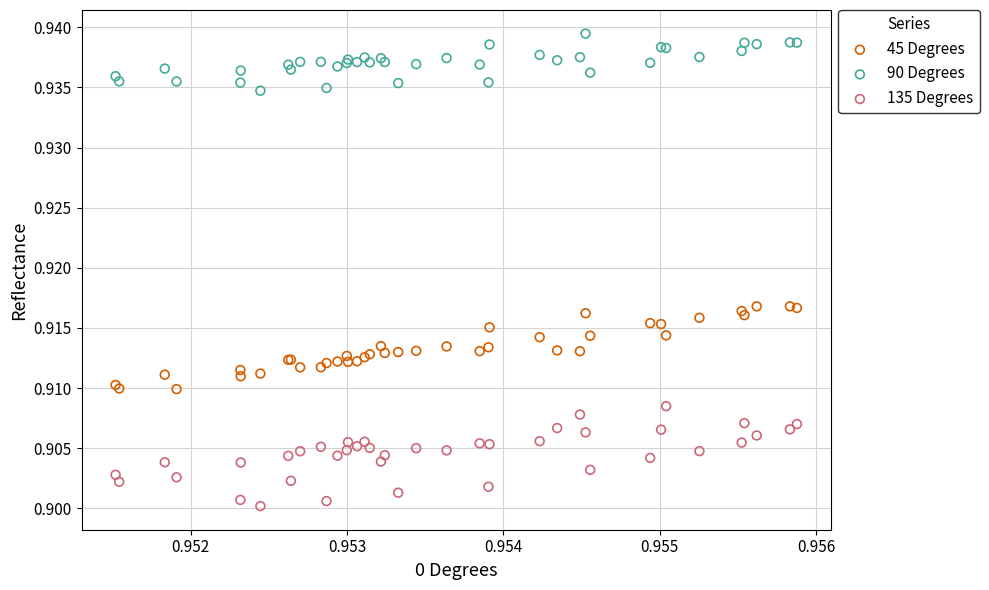

Which series contains the highest Y value?

90 Degrees